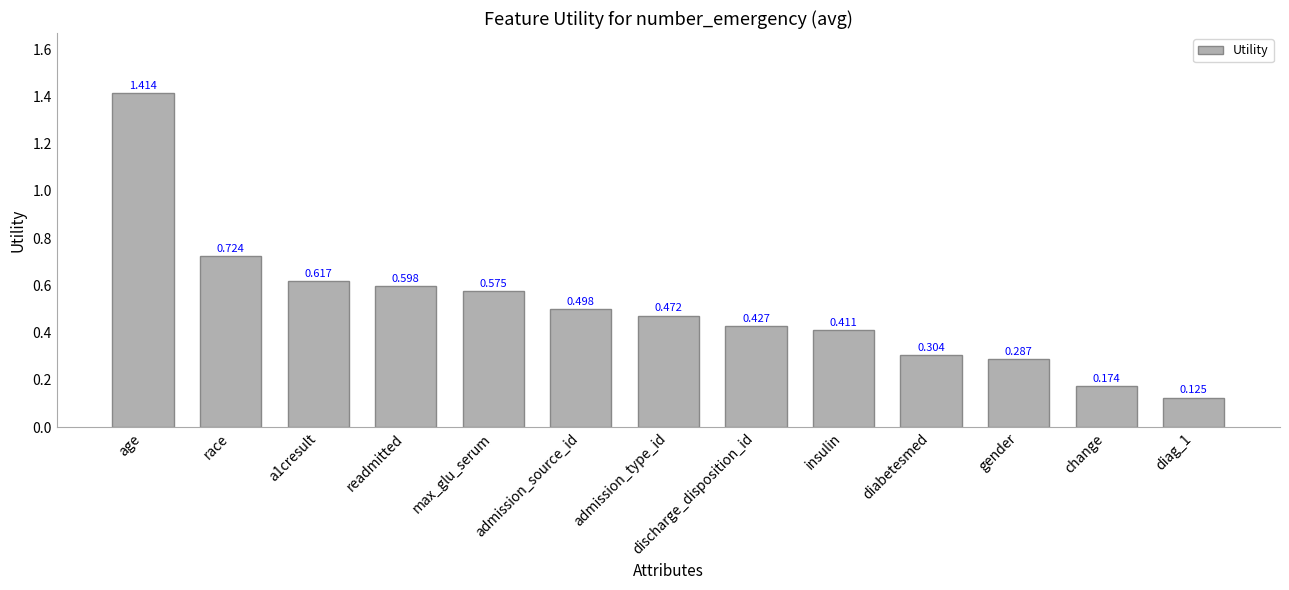

True or false: the data shows 0.2 at admission_source_id.

False